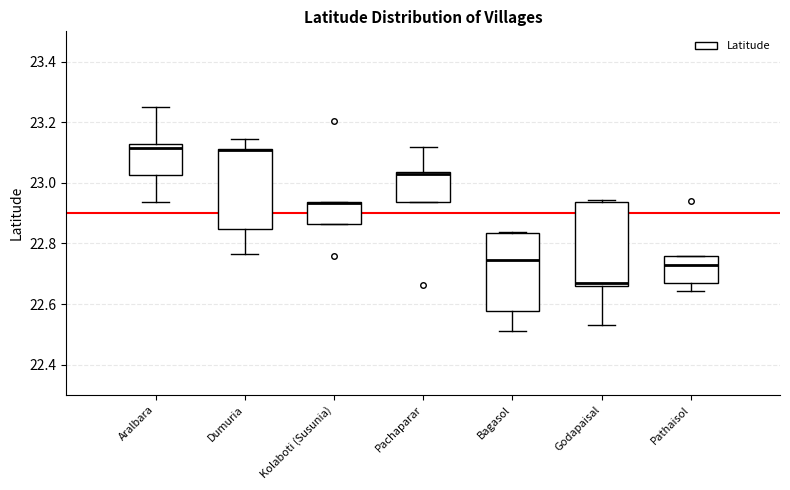

Where is the upper edge of the box for Kolaboti (Susunia) on the y-axis? The values are not printed on the chart, so give them approximately, as read against the axis.

22.94